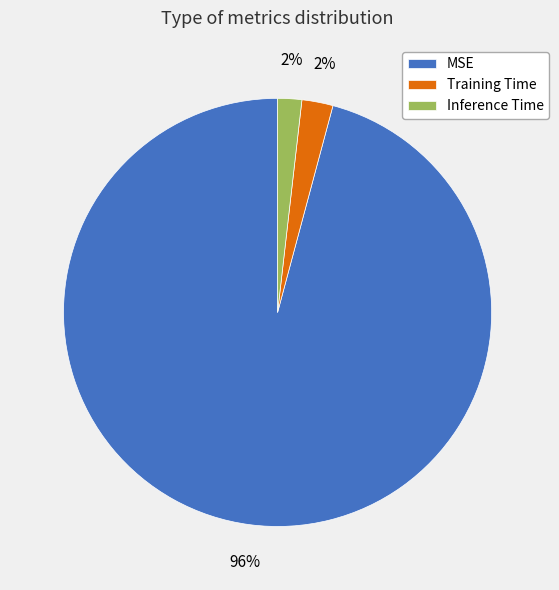

What percentage is the Inference Time slice, to the nearest percent?

2%